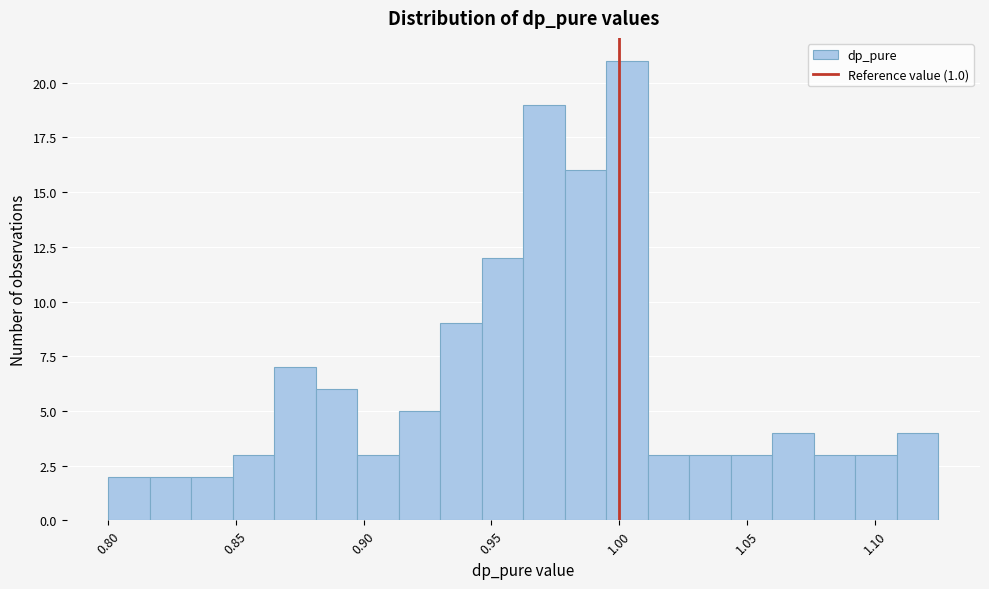

Around what value on the x-axis is the tallest bar? Give the approximate position of its centre, as read against the axis.

1.005